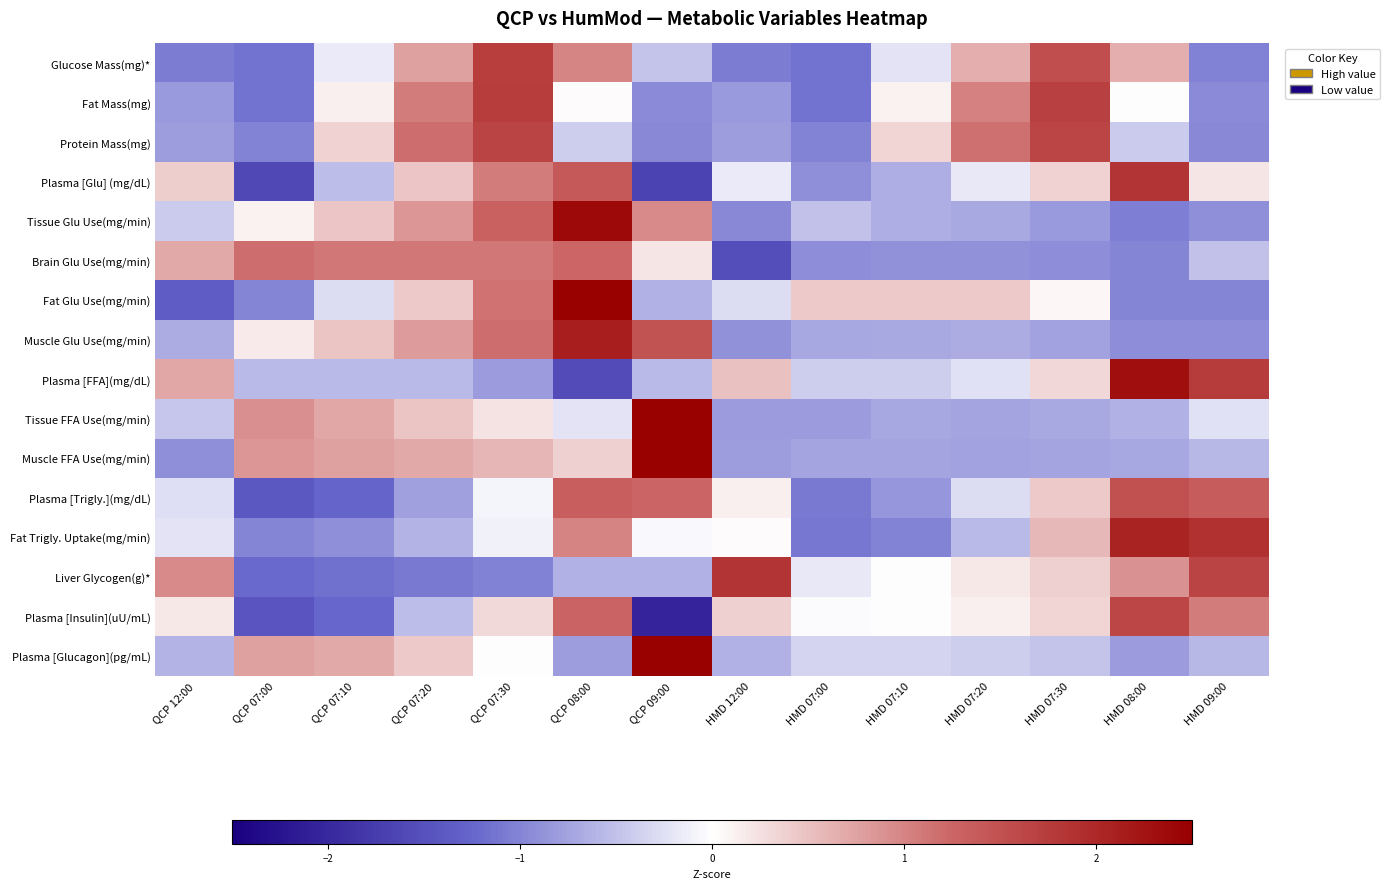

At which category is the sum across all series the highest?

QCP 08:00